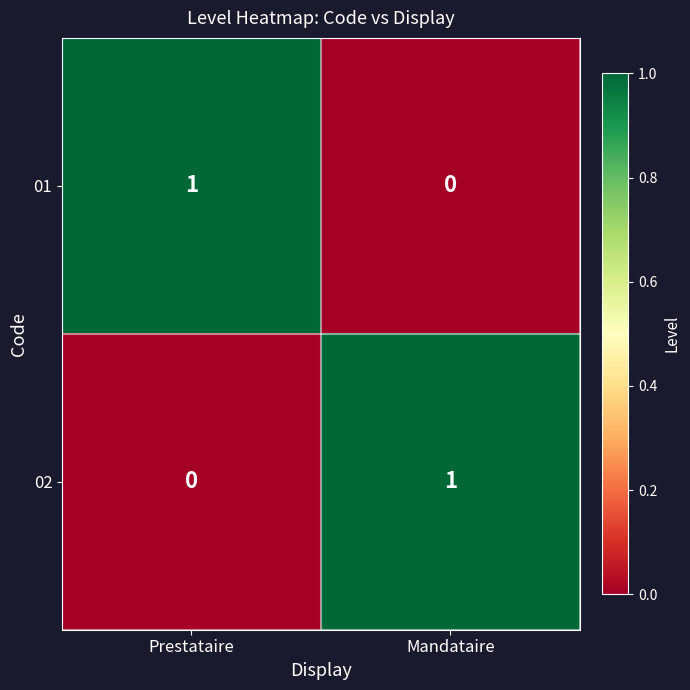

Which category has the highest value in the 02 series?

Mandataire